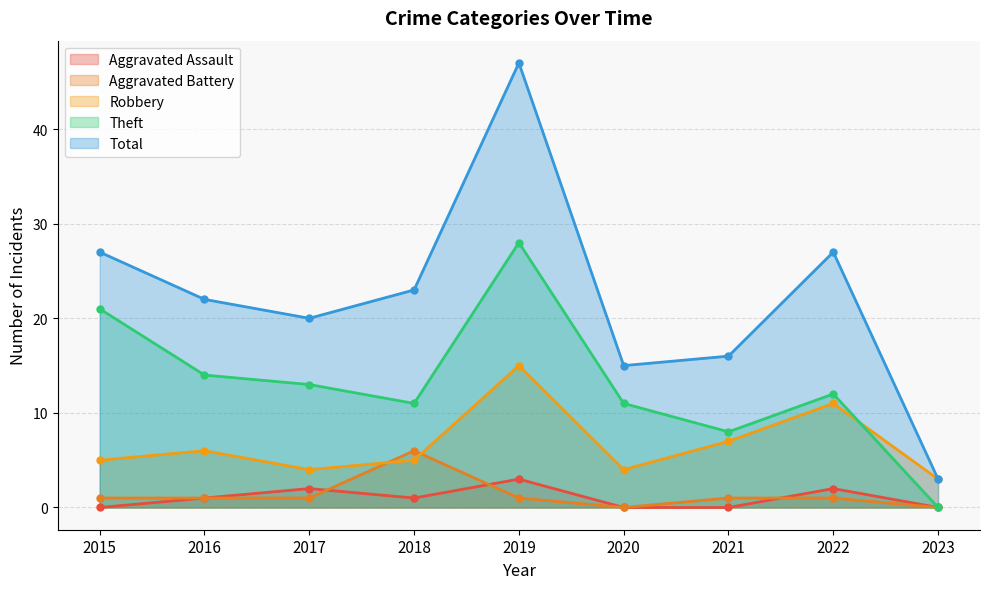

True or false: Theft has a value of 21 at 2015.

True